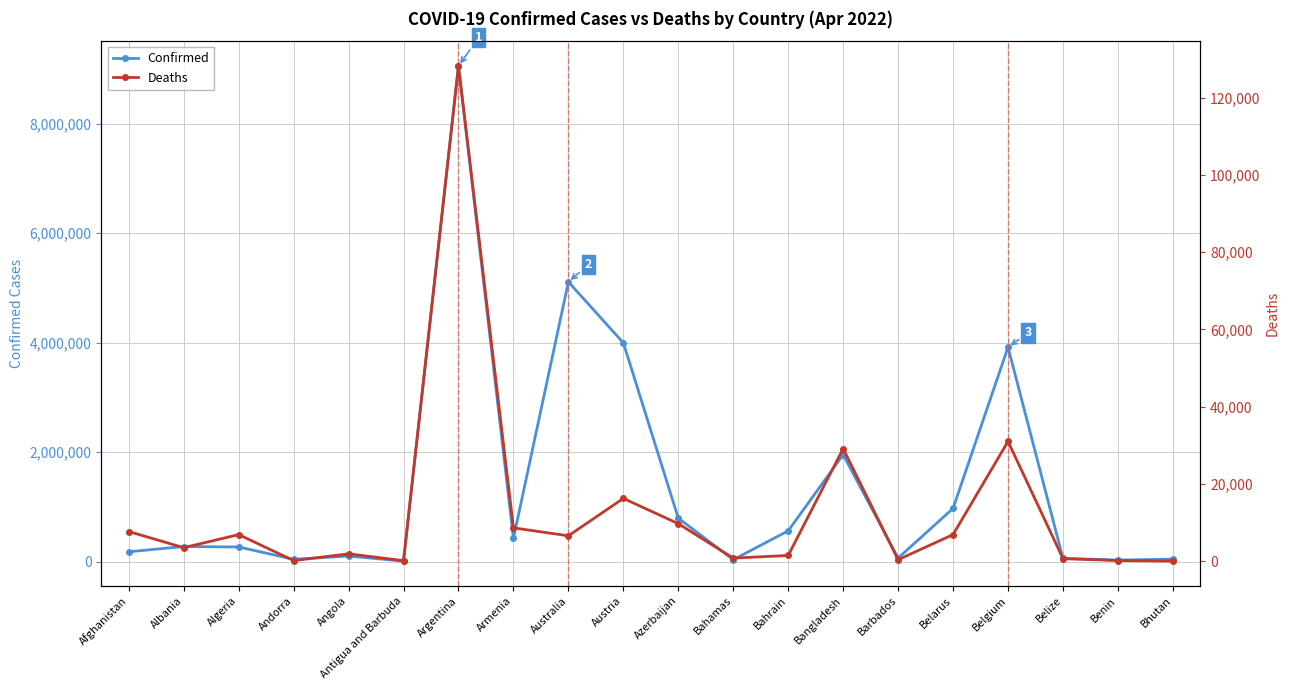

Reading right to left, extract all data points from this chart.

Confirmed: Bhutan=42856	Benin=26952	Belize=57318	Belgium=3915732	Belarus=970443	Barbados=62214	Bangladesh=1952109	Bahrain=560023	Bahamas=33358	Azerbaijan=792253	Austria=3995418	Australia=5107611	Armenia=422678	Argentina=9052536	Antigua and Barbuda=7511	Angola=99194	Andorra=40328	Algeria=265724	Albania=274219	Afghanistan=177974
Deaths: Bhutan=14	Benin=163	Belize=660	Belgium=30997	Belarus=6877	Barbados=379	Bangladesh=29124	Bahrain=1473	Bahamas=789	Azerbaijan=9703	Austria=16242	Australia=6569	Armenia=8621	Argentina=128198	Antigua and Barbuda=135	Angola=1900	Andorra=153	Algeria=6874	Albania=3493	Afghanistan=7671